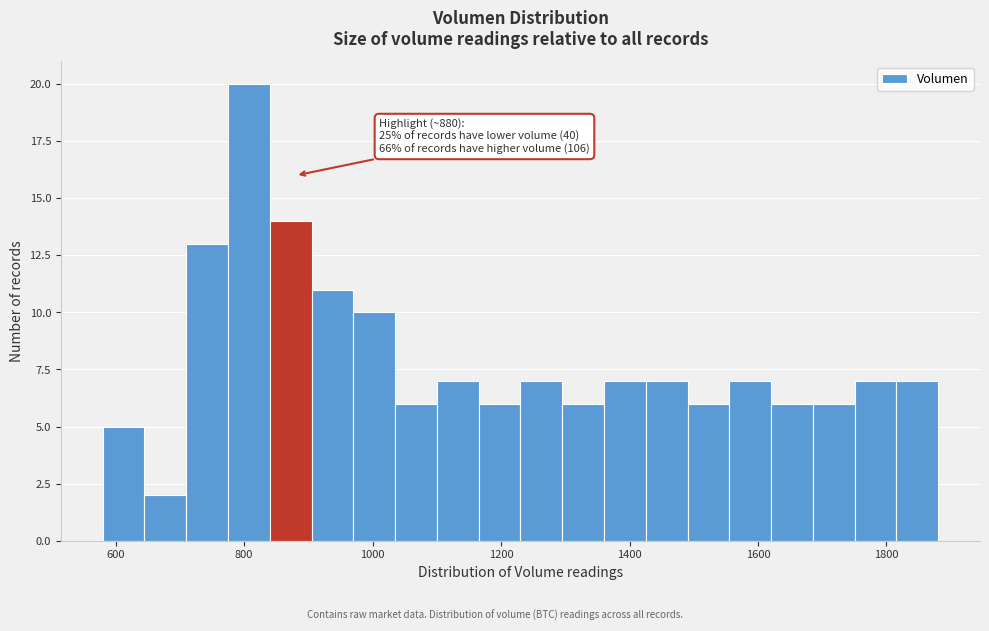

Read against the x-axis, roughly where is the centre of the tallest bar?

800